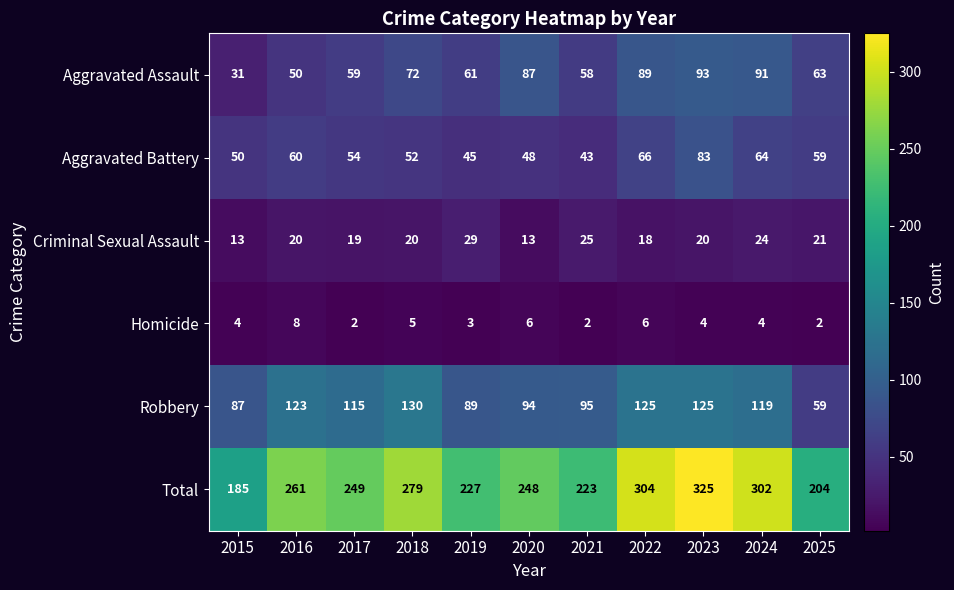

True or false: Total has a value of 249 at 2017.

True